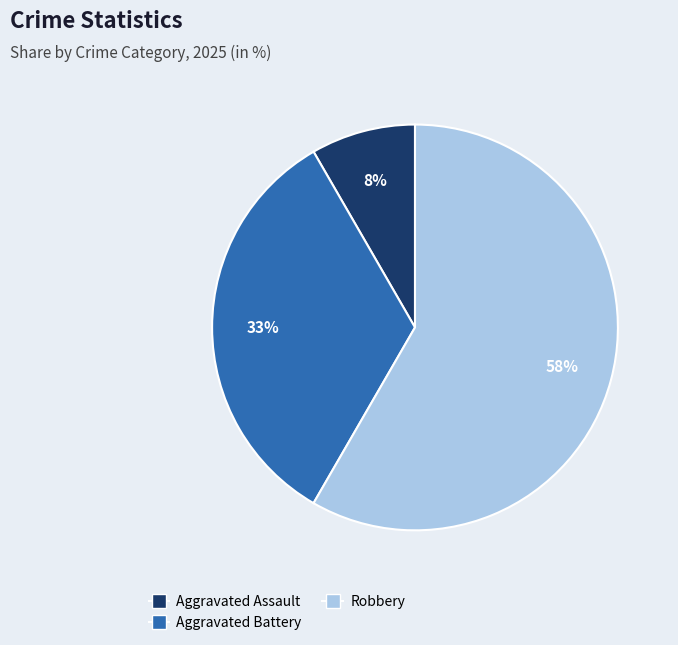

Does any single category account for the majority?

Yes